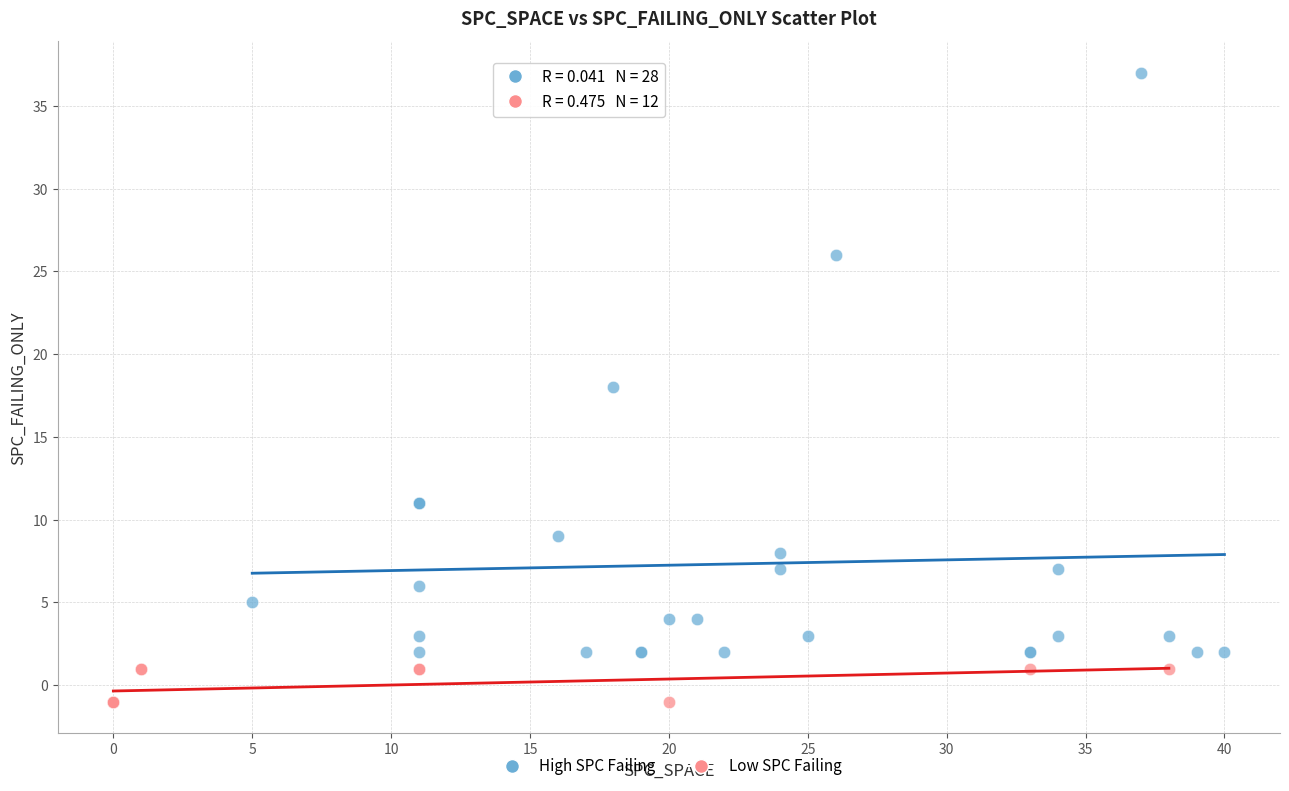

Which series reaches the minimum Y coordinate?

Low SPC Failing